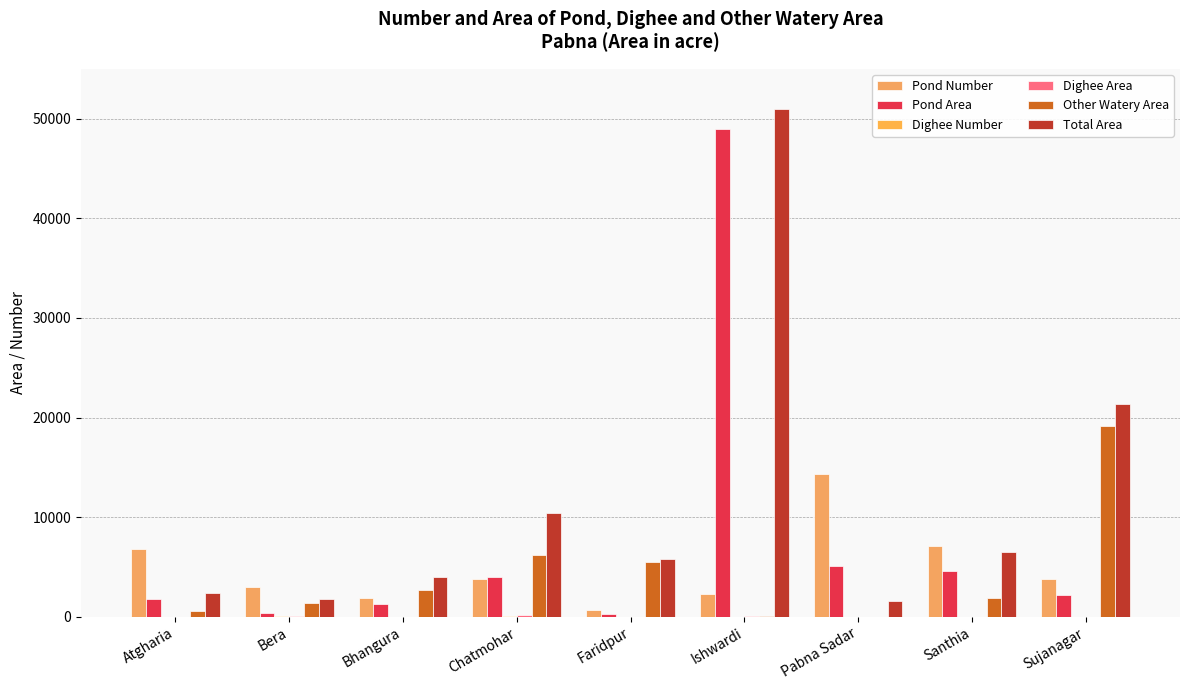

Count the number of categories in the chart.

9